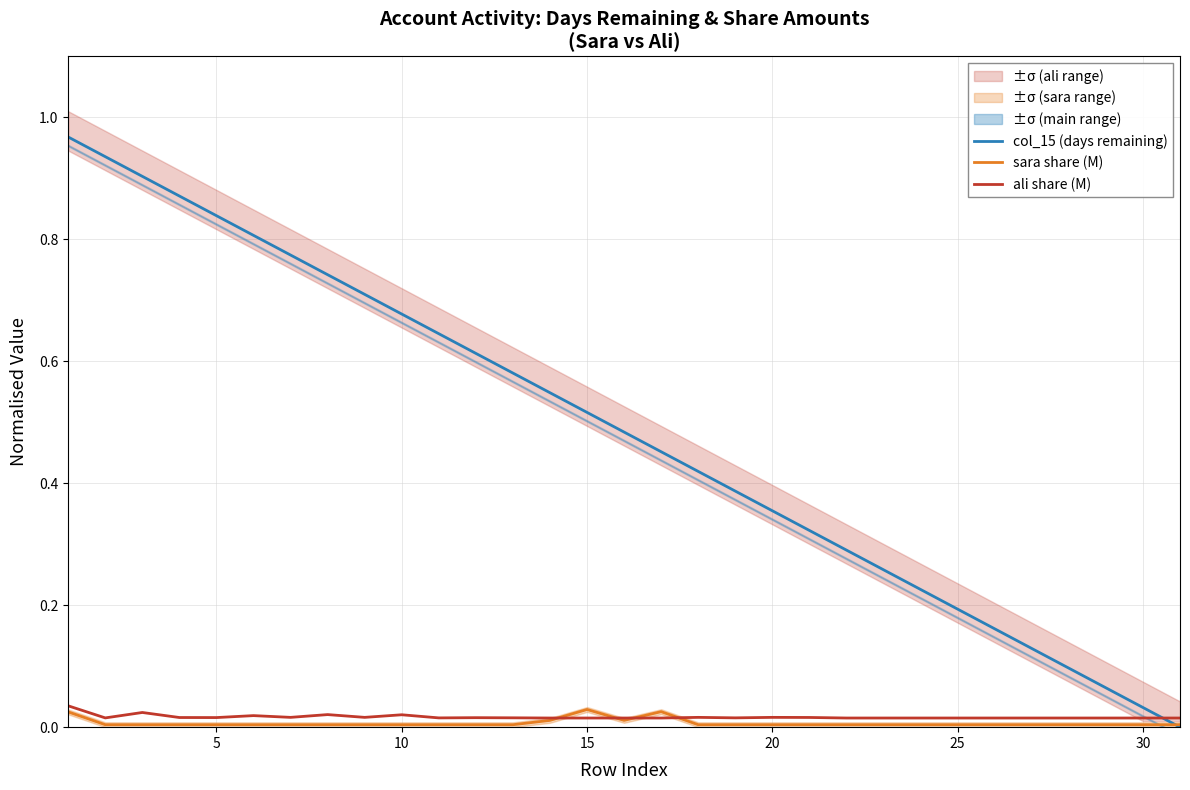

Is it true that sara share (M) equals 0.0 at 25?

True